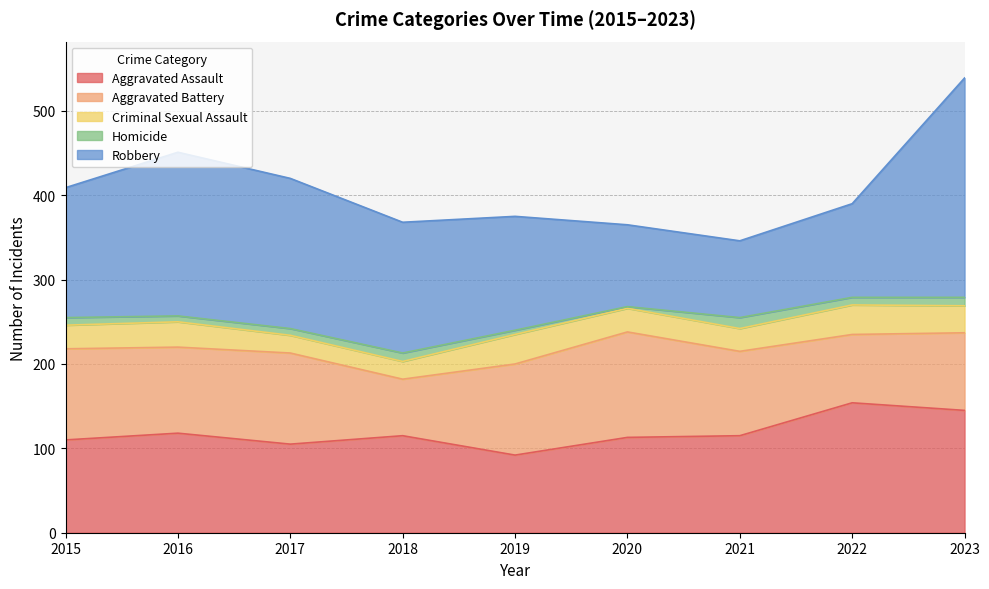

How many interior local valleys does the Aggravated Battery series have?

3